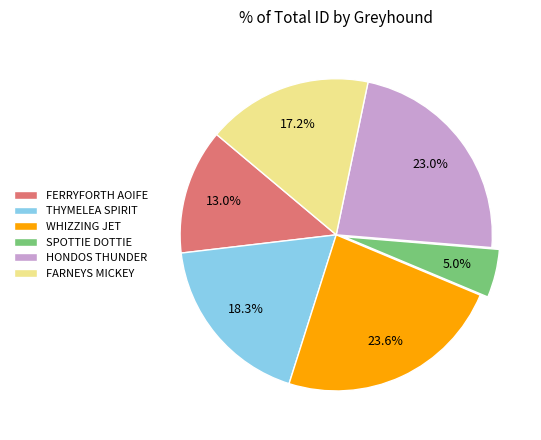

To the nearest percent, what is the difference between the largest and smallest slice percentages?

19%